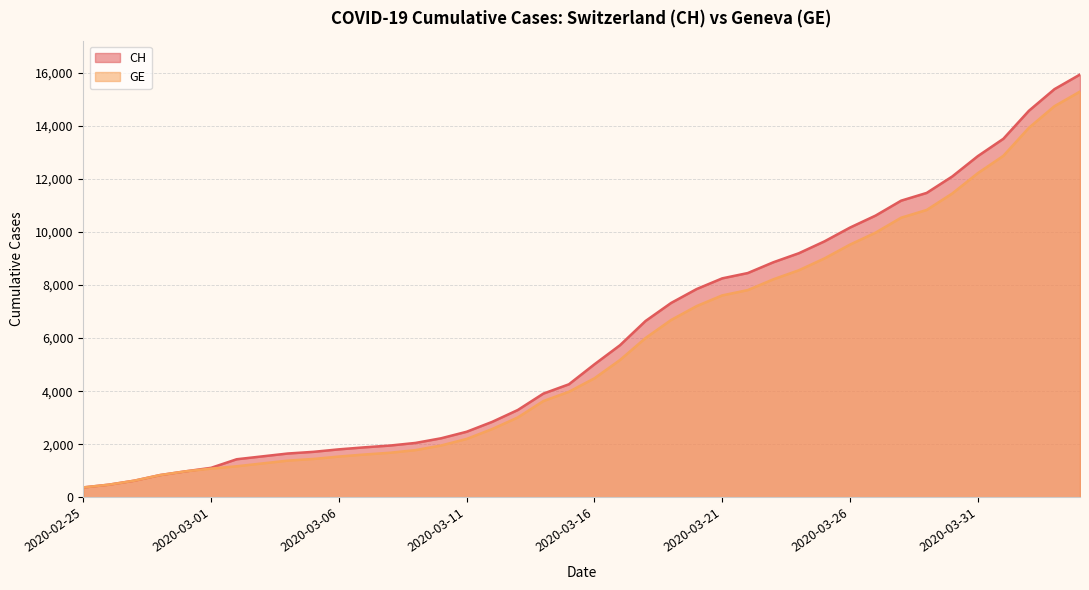

True or false: CH and GE intersect in this chart.

False